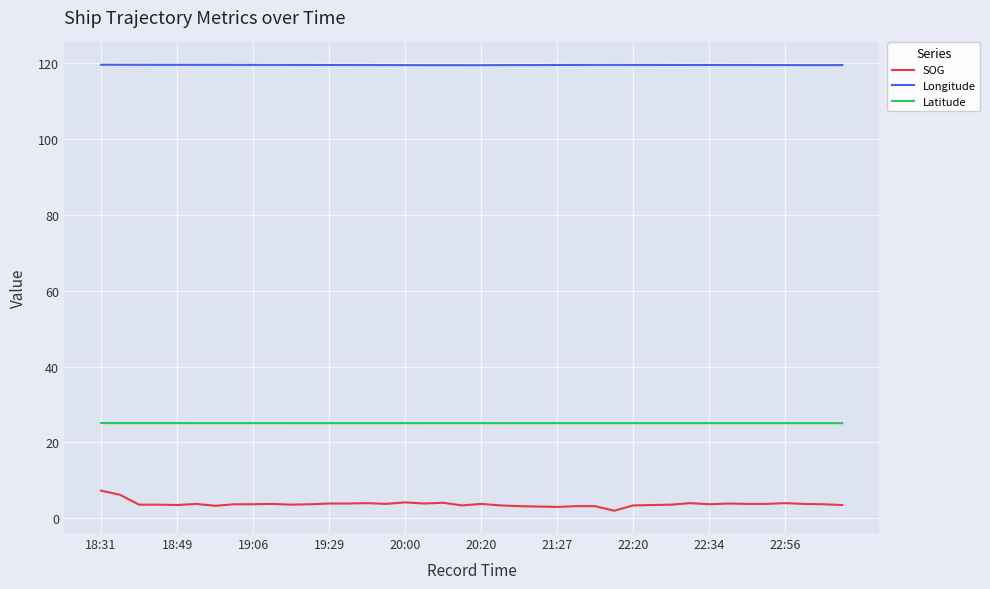

How many categories are shown in the chart?

40